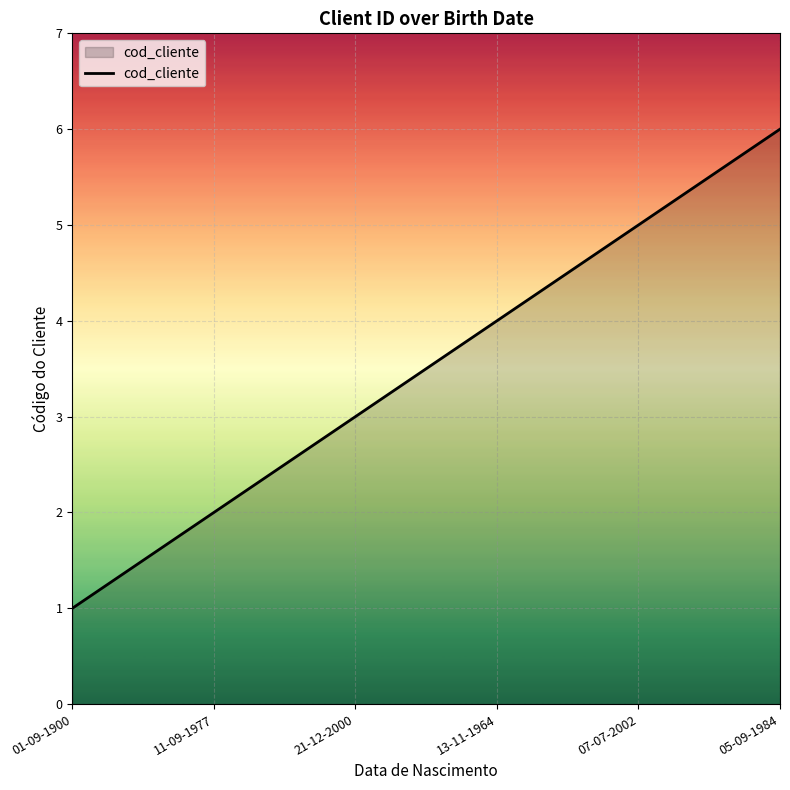

What is the sum of all values?

21